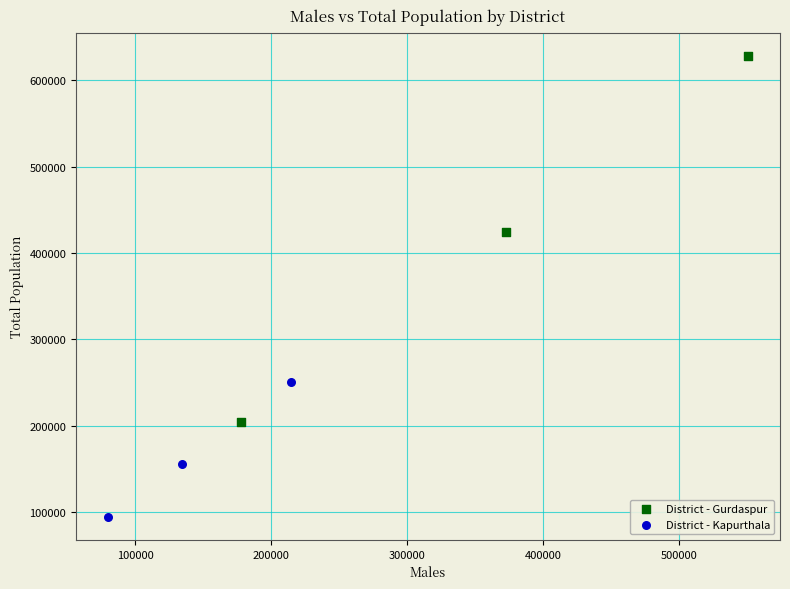

Which series contains the highest Y value?

District - Gurdaspur